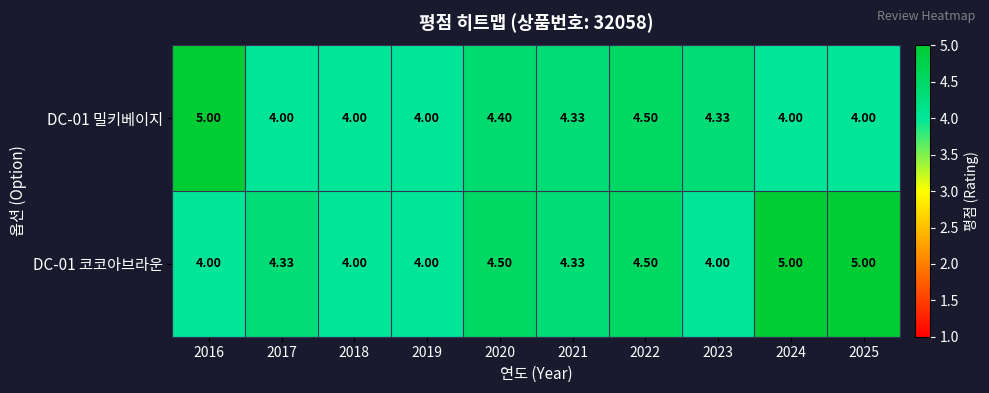

How many data points in DC-01 코코아브라운 are above 4?

6